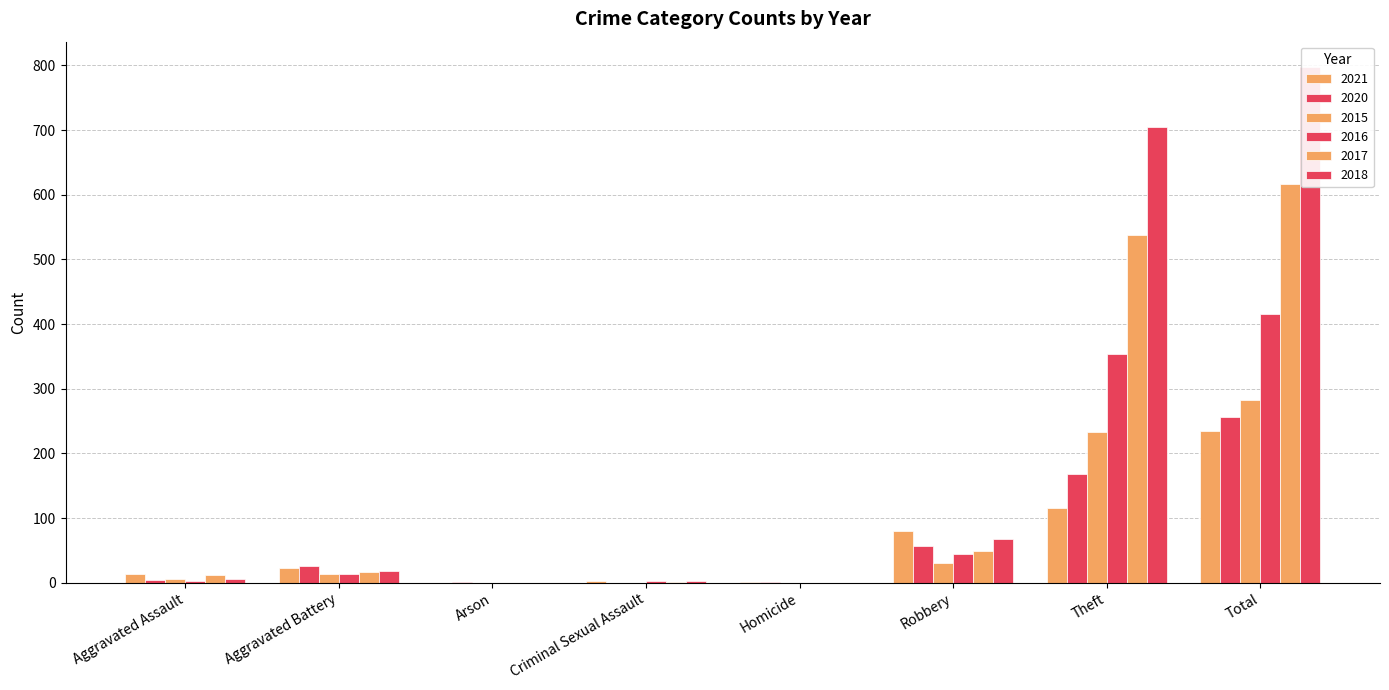

Rank the categories by 2021 value from lowest to highest.

Arson, Homicide, Criminal Sexual Assault, Aggravated Assault, Aggravated Battery, Robbery, Theft, Total